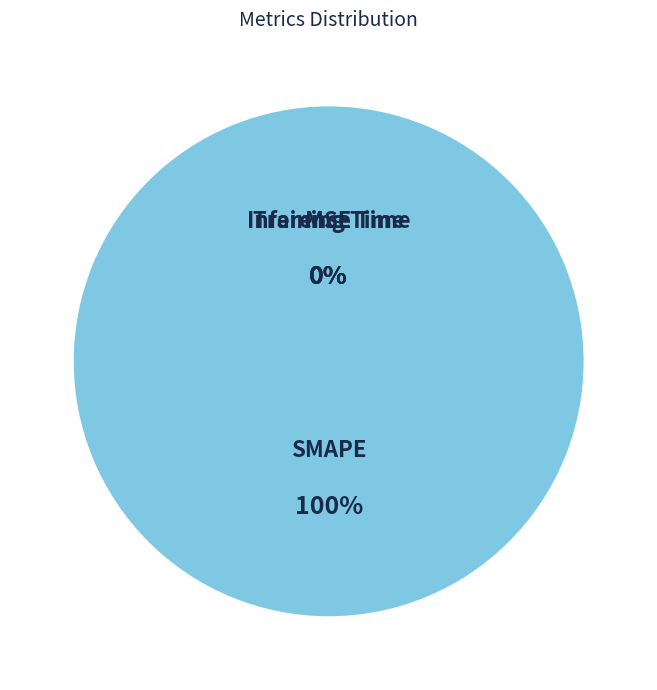

How many slices are in this pie chart?

4